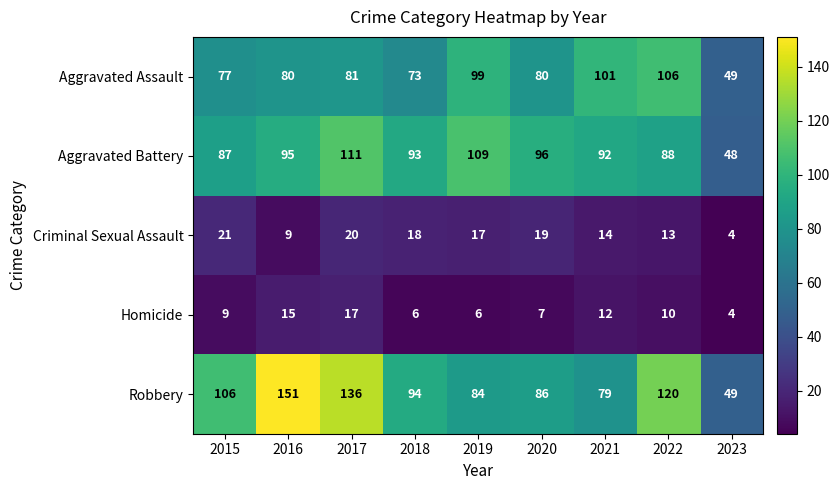

How many data points does each series have?

9